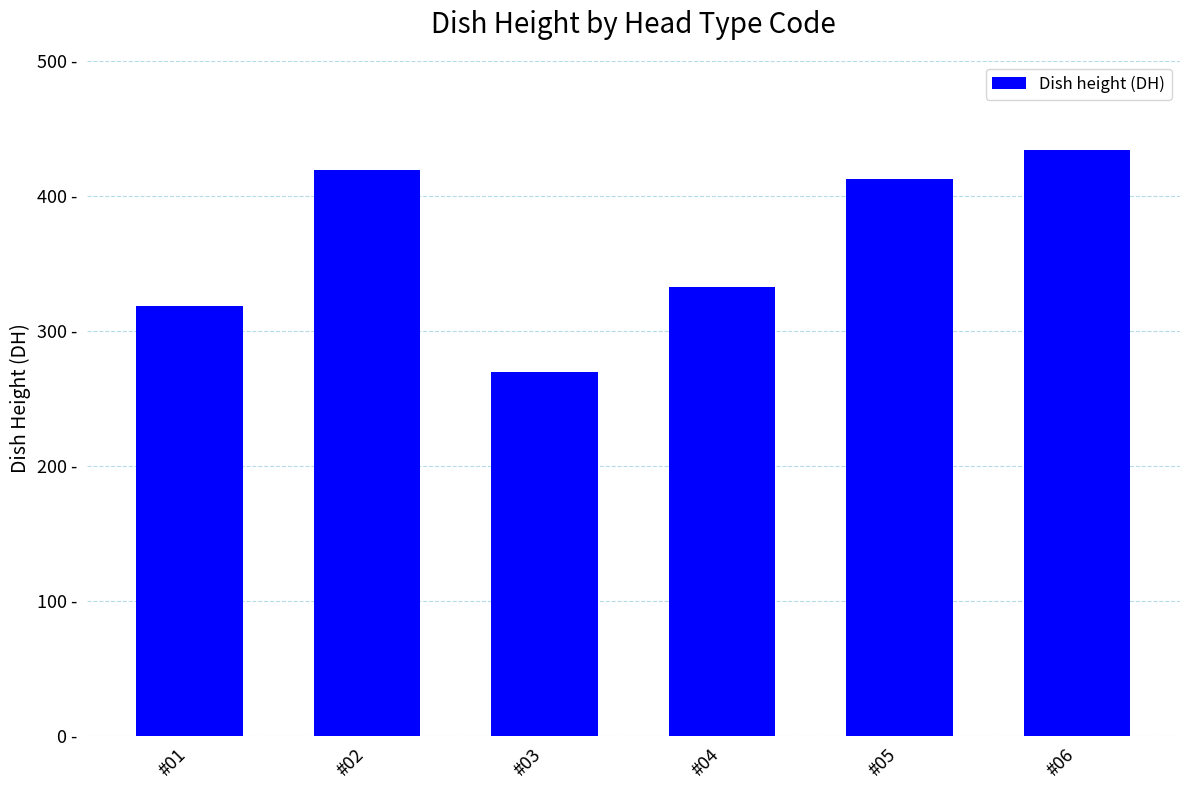

Reading left to right, extract all data points from this chart.

318.6	419.5	269.7	332.4	412.5	434.2